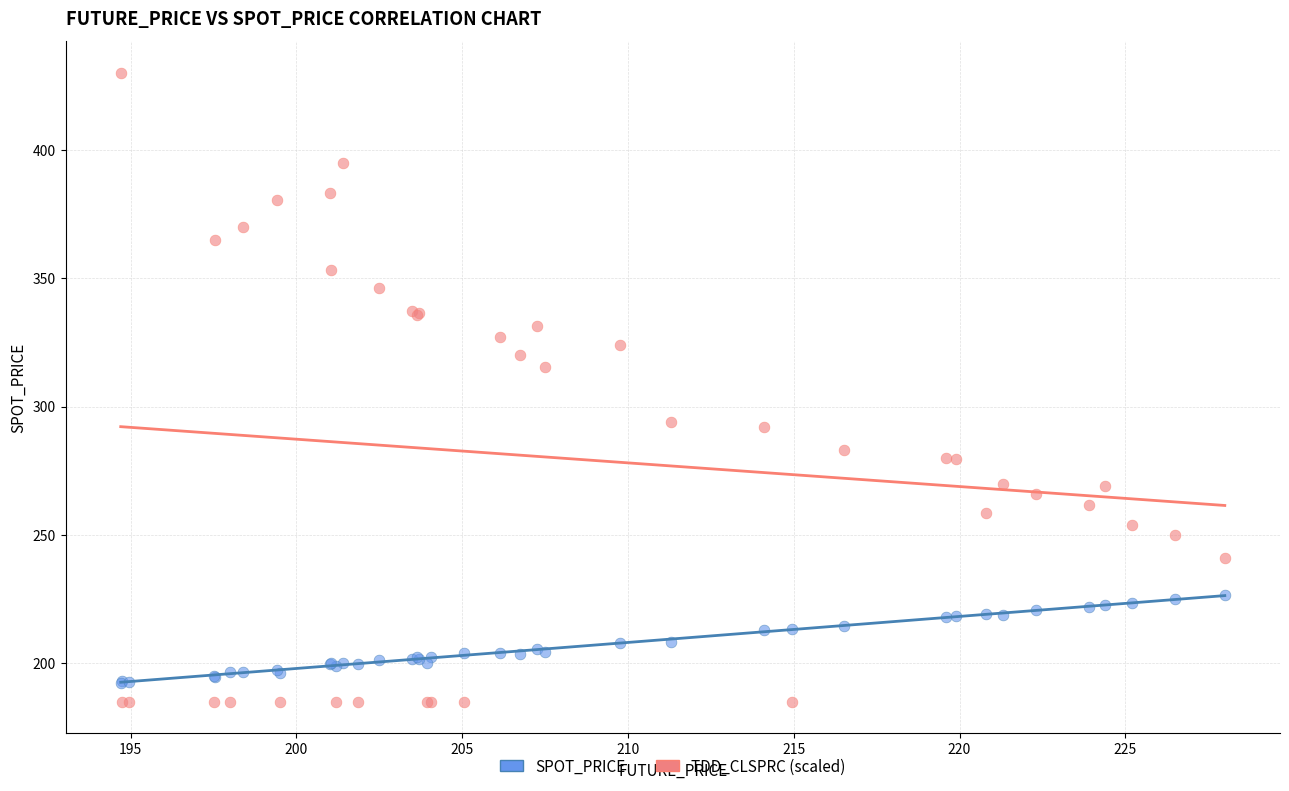

In the TDD_CLSPRC (scaled) series, what Y value is closest to 307?

315.5